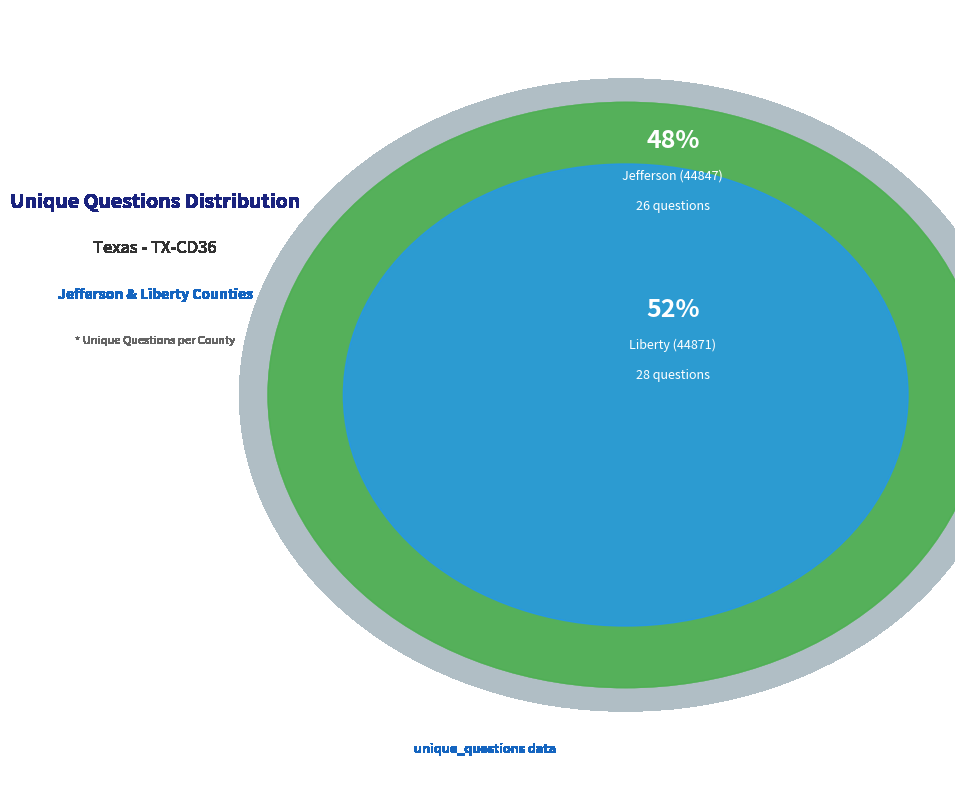

To the nearest percent, what portion does Liberty (44871) represent?

52%